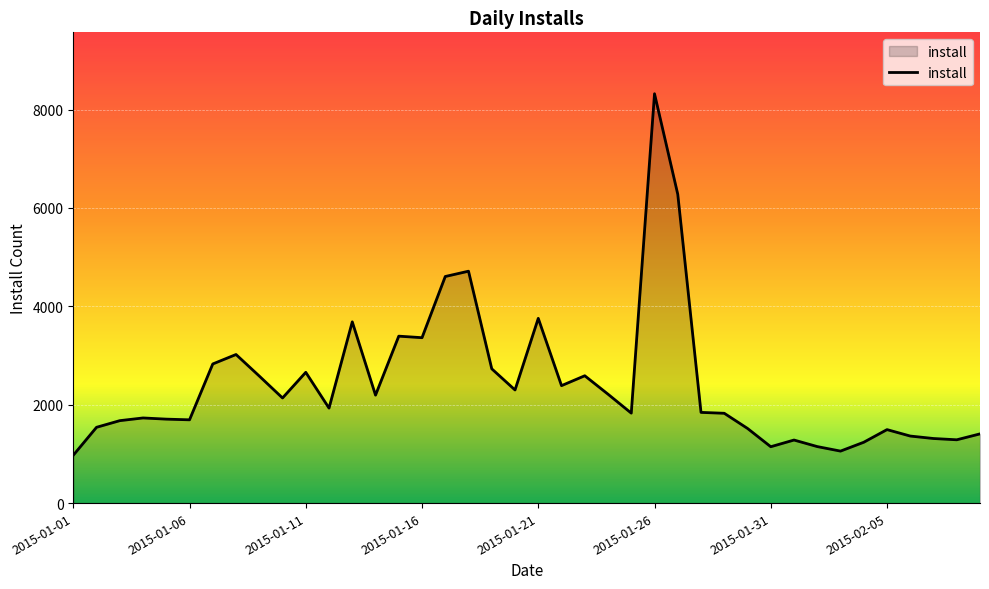

What is the greatest value displayed?

8323